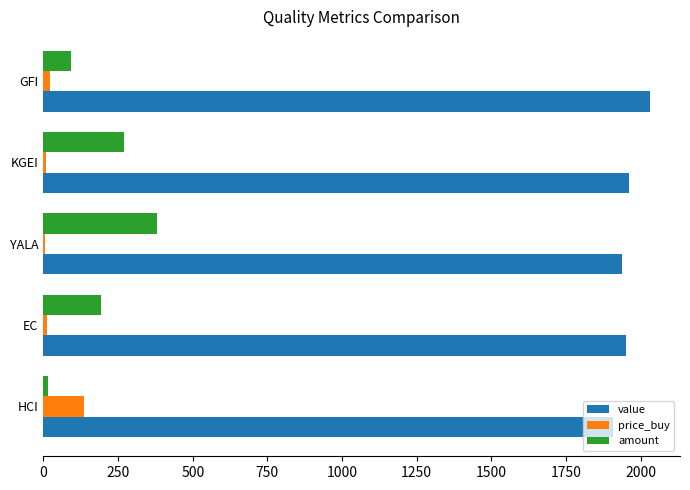

At which category is the sum across all series the highest?

YALA